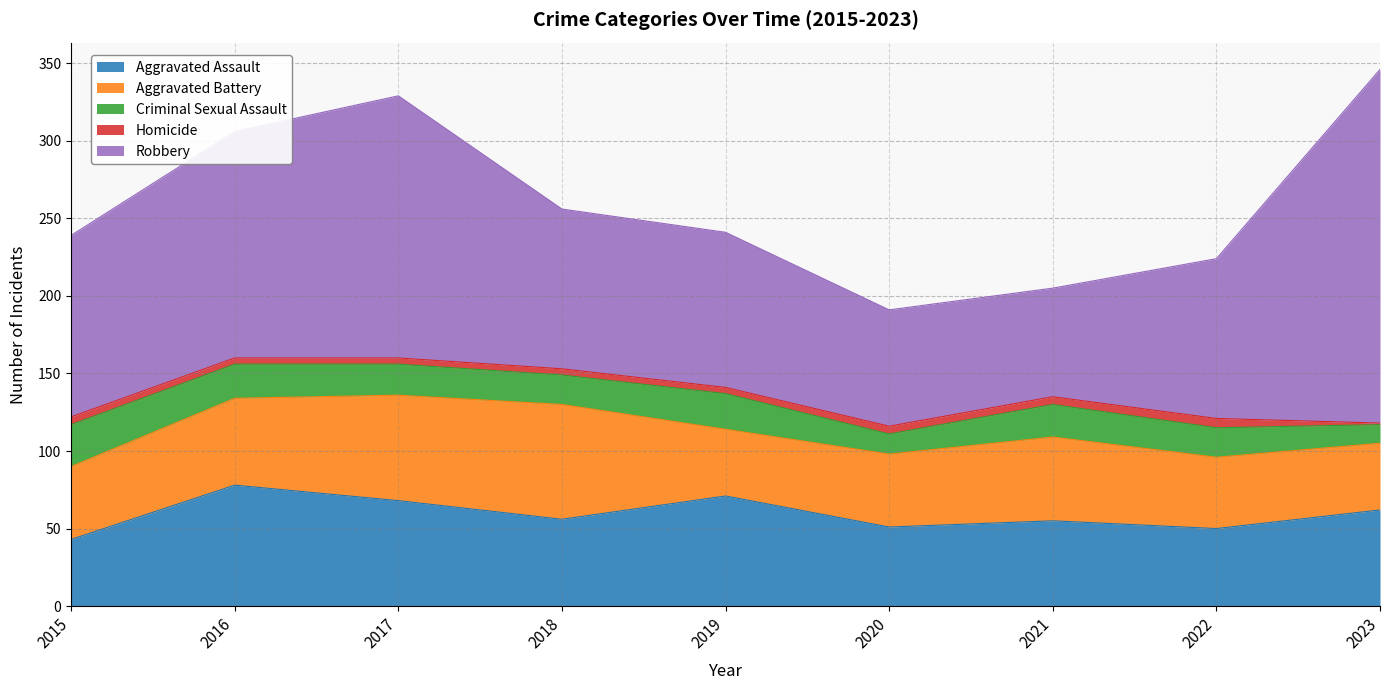

List the labels in order of Aggravated Assault value, largest first.

2016, 2019, 2017, 2023, 2018, 2021, 2020, 2022, 2015